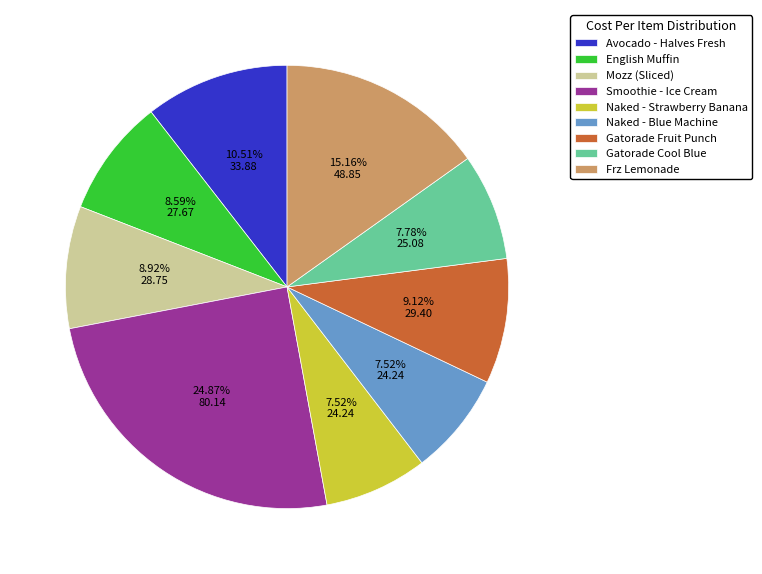

Count the number of slices in the pie.

9